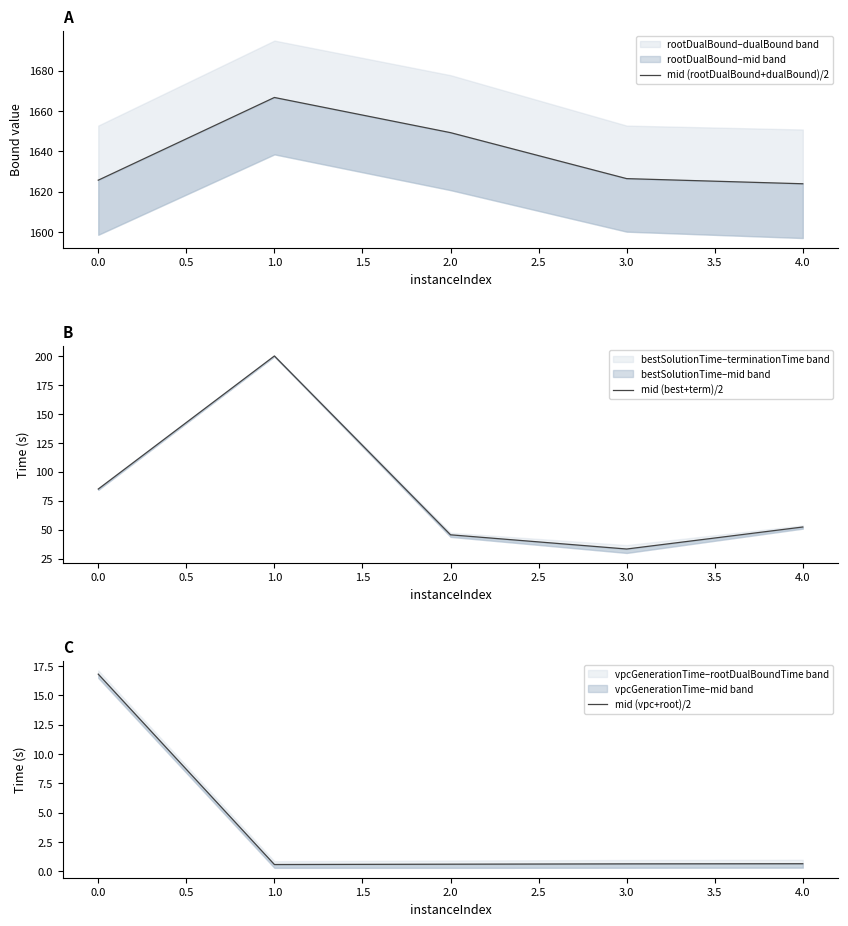

Which series has the widest spread of values?

mid (best+term)/2